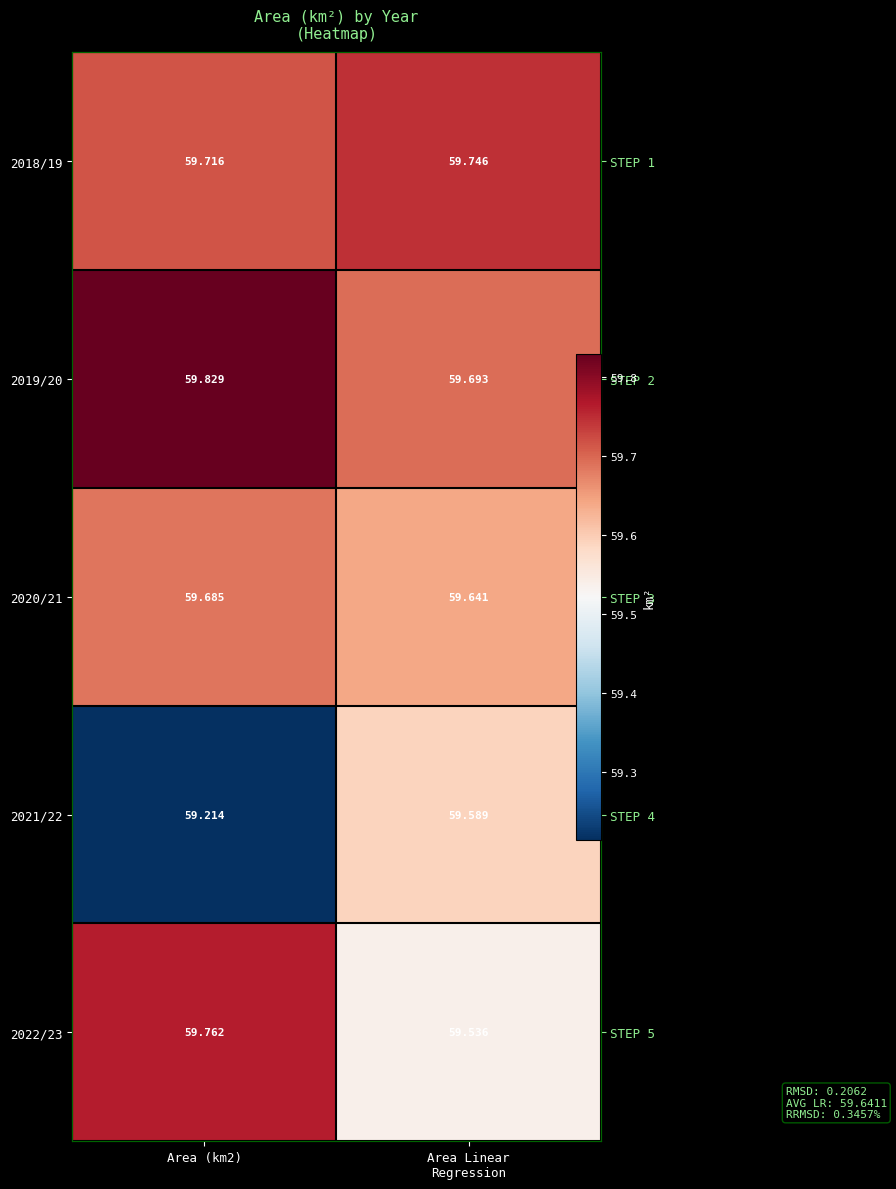

The 2019/20 series shows 89.9 at Area Linear Regression. True or false?

False